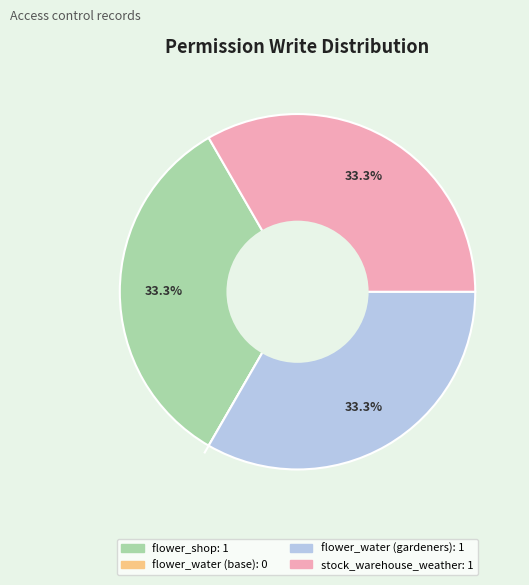

To the nearest percent, what is the average slice percentage?

25%